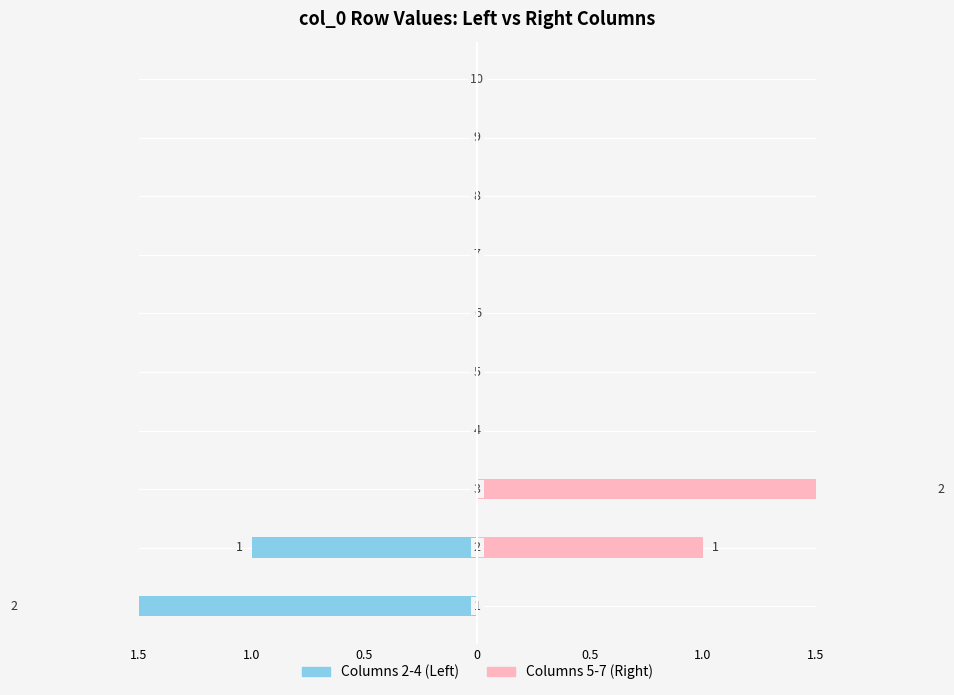

What is the difference between the second highest and second lowest values in the Columns 5-7 (Right) series?

1